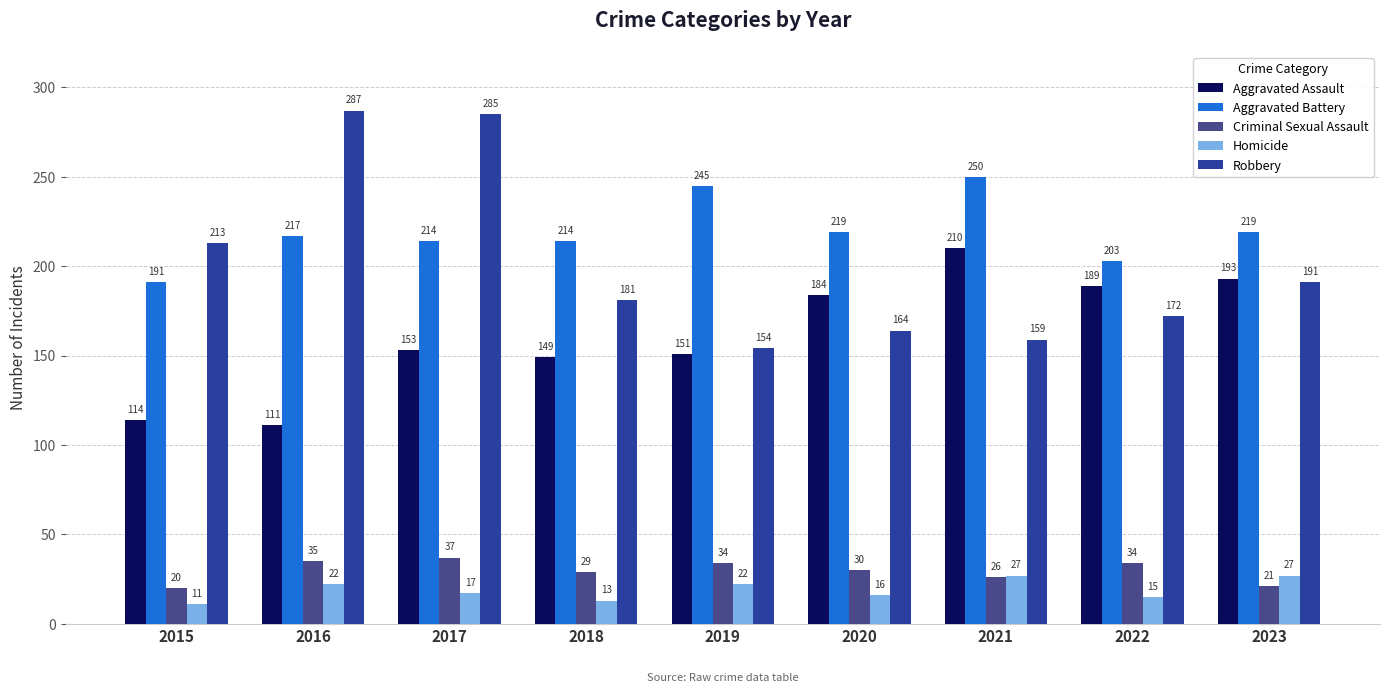

List the labels in order of Homicide value, largest first.

2021, 2023, 2016, 2019, 2017, 2020, 2022, 2018, 2015